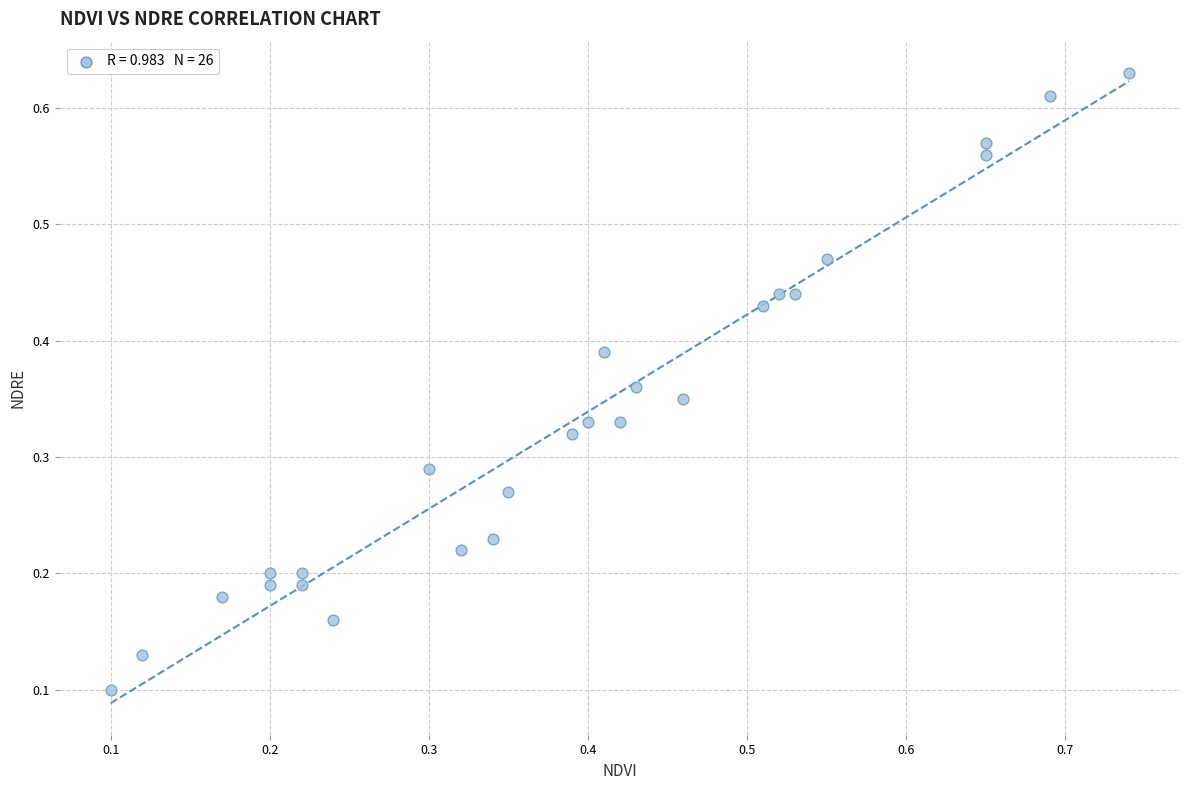

How many data points are displayed?

26